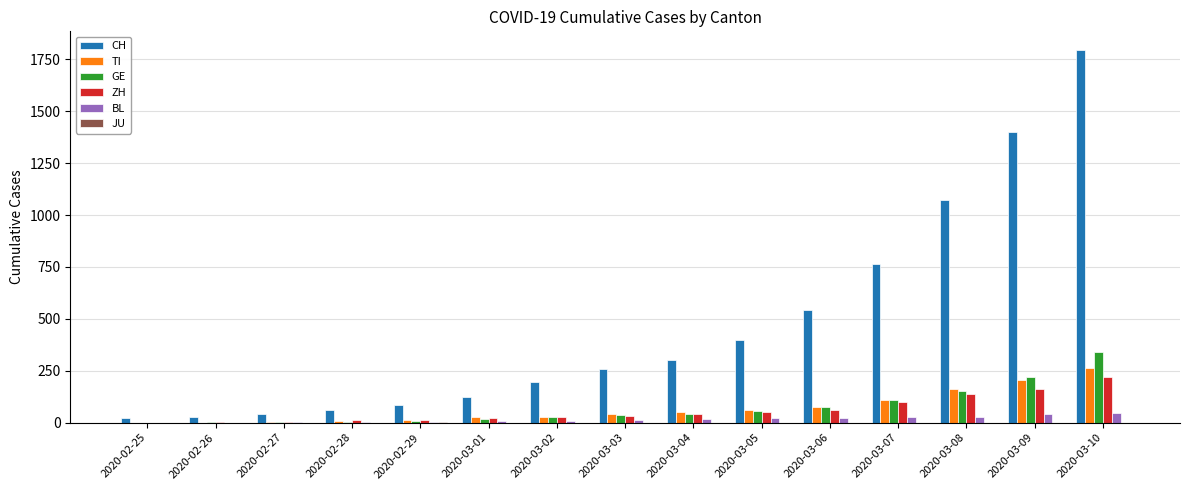

Which series has the largest range (max minus min)?

CH